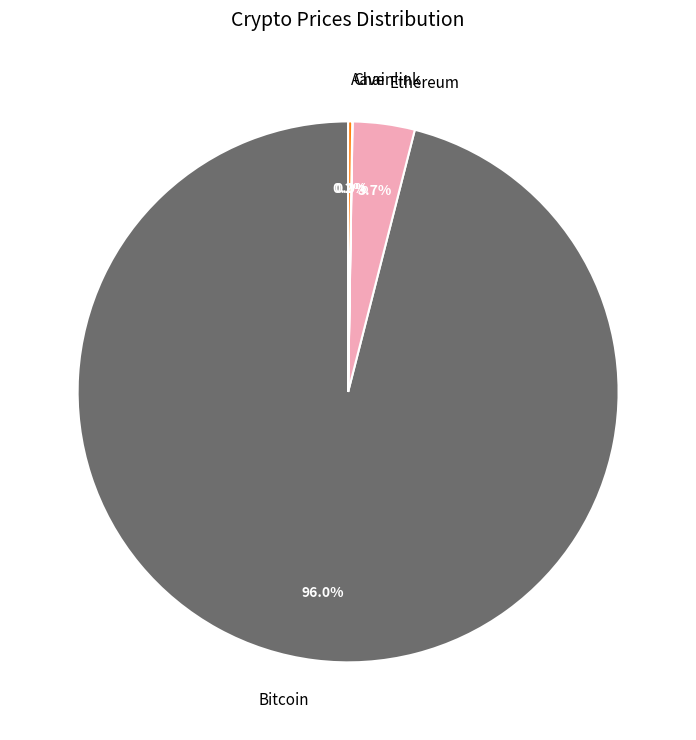

Which category accounts for the majority?

Bitcoin